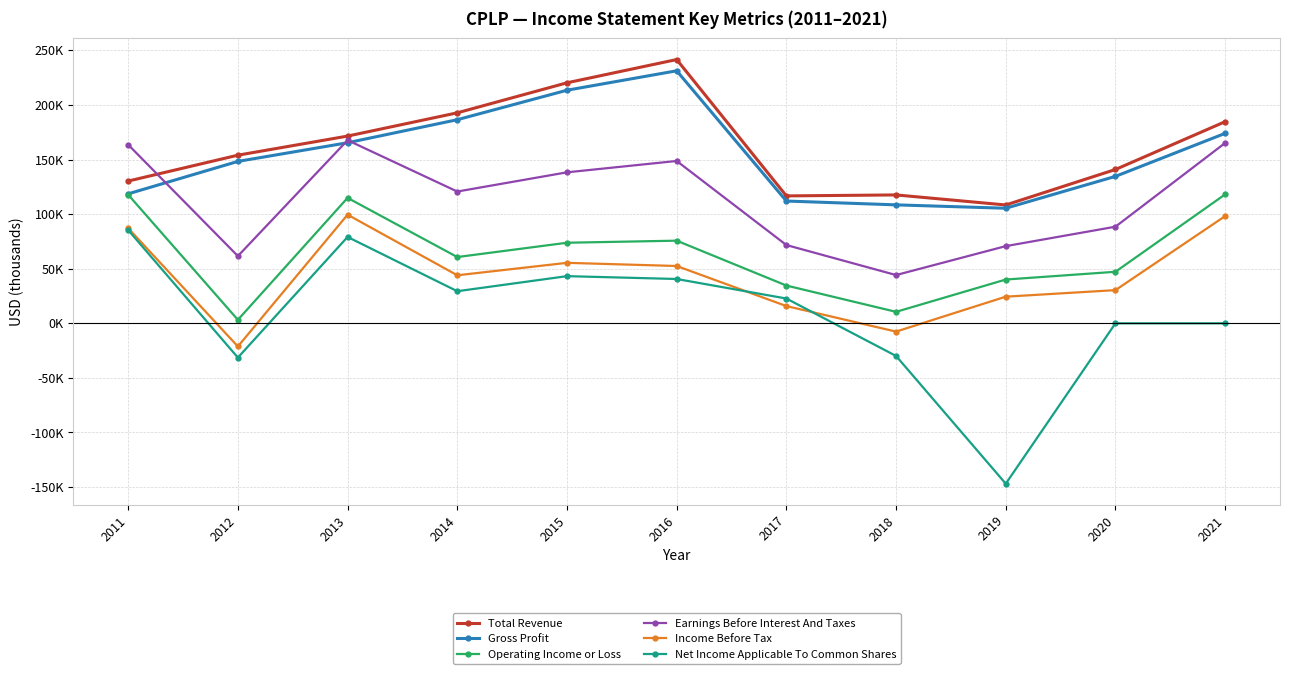

Is the value of Earnings Before Interest And Taxes at 2016 greater than the value of Gross Profit at 2019?

Yes